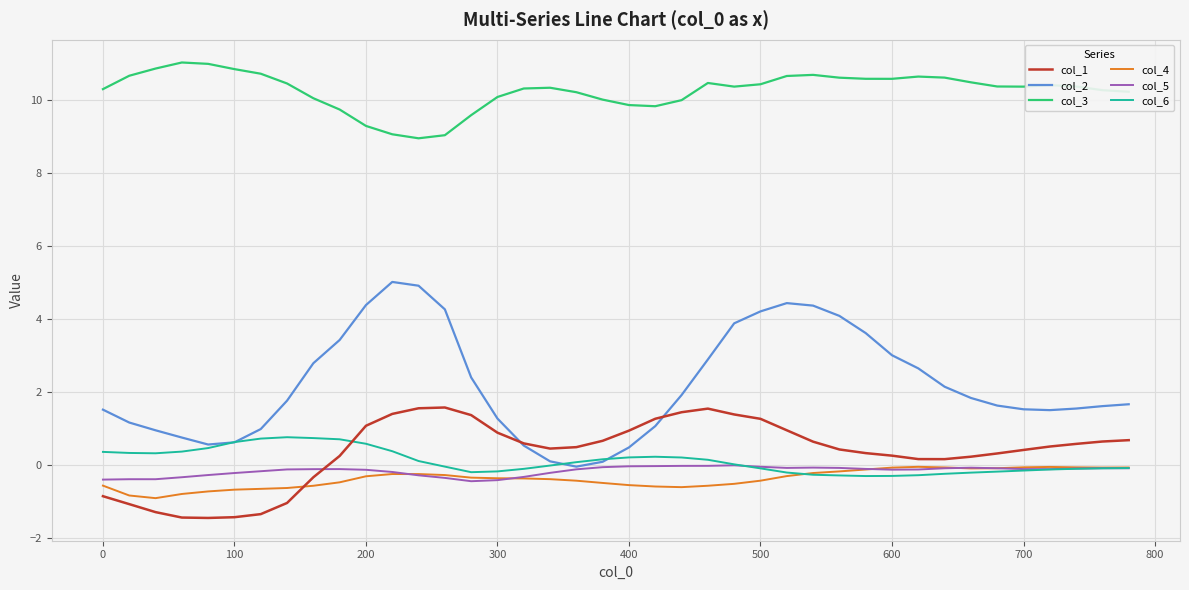

What is the minimum value shown in the chart?

-1.5